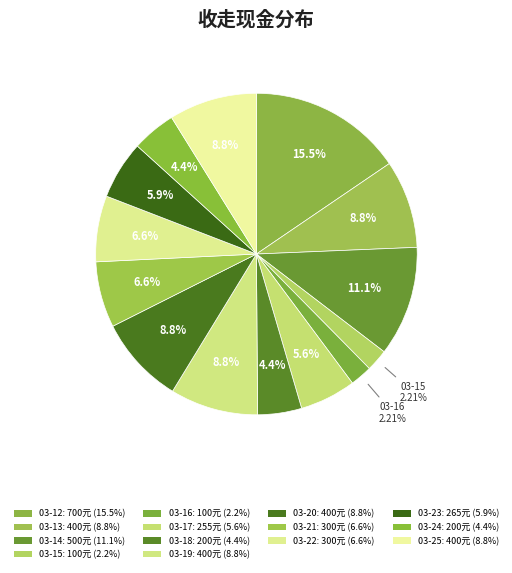

How many segments does this pie chart have?

14